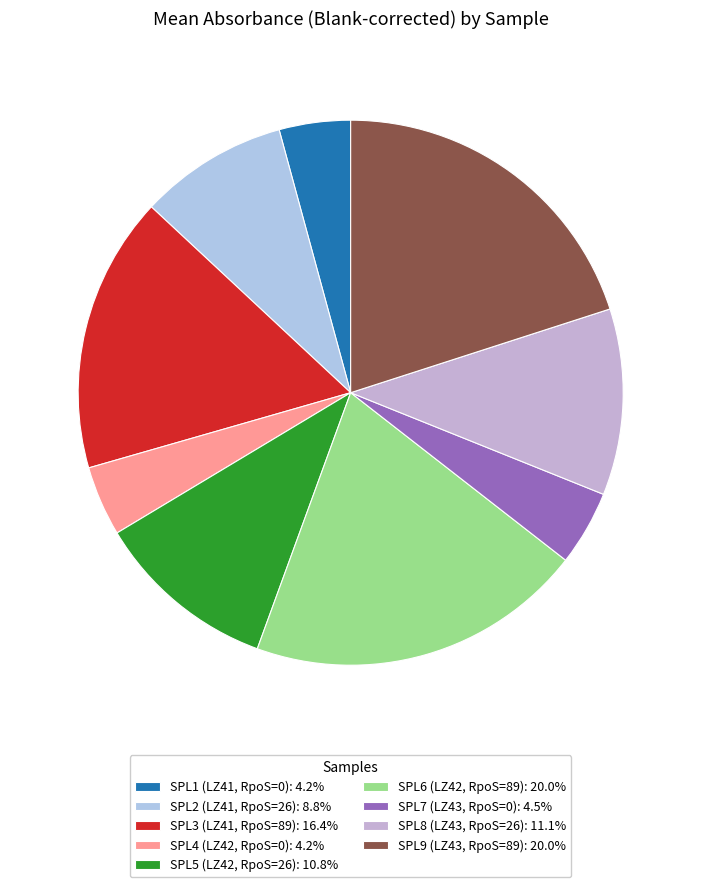

Does any single category account for the majority?

No